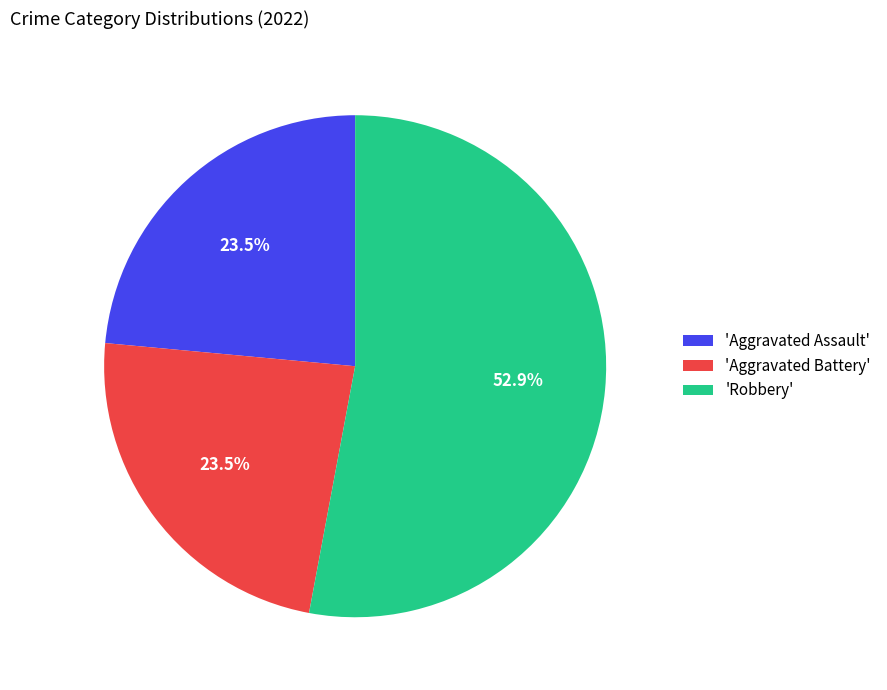

Which has a higher value, 'Robbery' or 'Aggravated Assault'?

'Robbery'